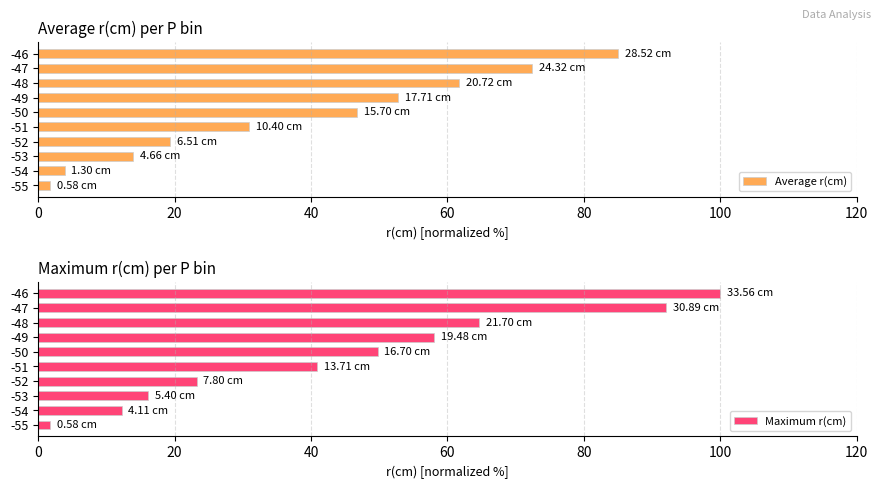

Rank the categories by Average r(cm) value from lowest to highest.

-55, -54, -53, -52, -51, -50, -49, -48, -47, -46